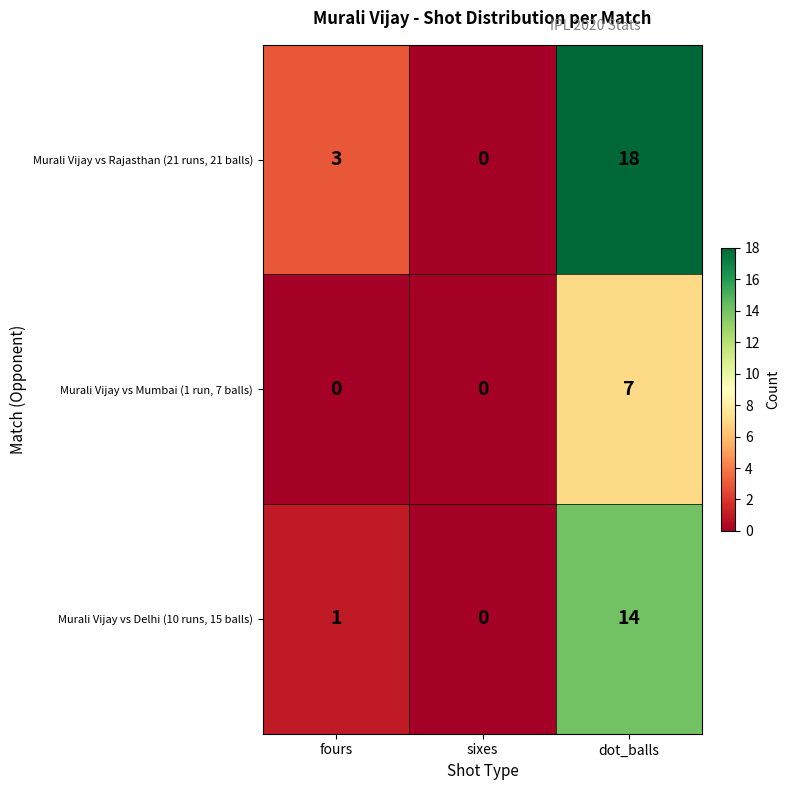

What is the difference between the Murali Vijay vs Rajasthan (21 runs, 21 balls) values at dot_balls and fours?

15